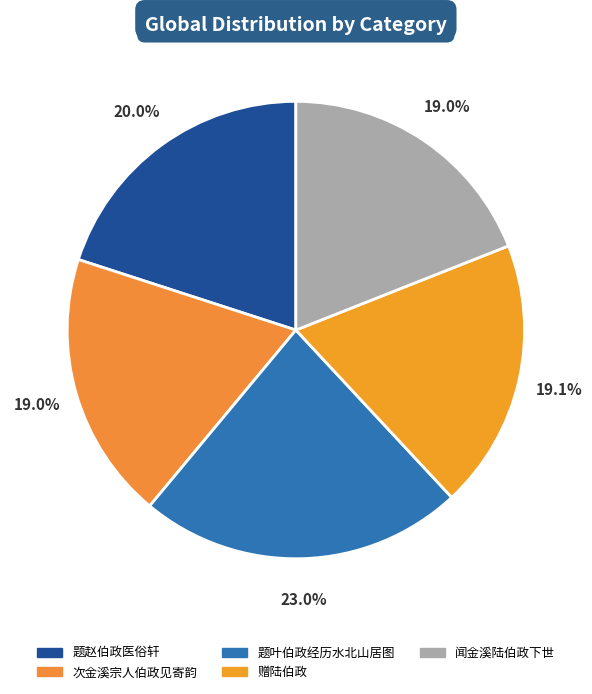

What percentage is the 次金溪宗人伯政见寄韵 slice, to the nearest percent?

19%